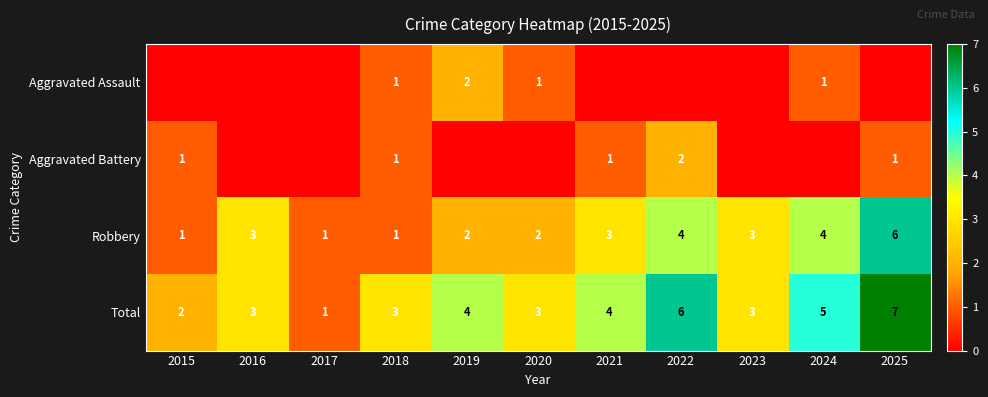

What is the difference between the Total values at 2019 and 2017?

3